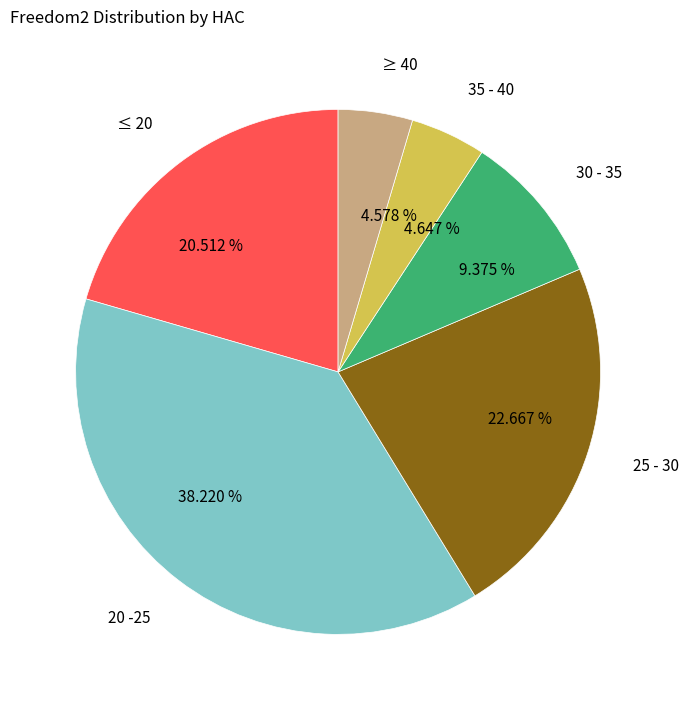

True or false: 30 - 35 accounts for 9% of the total.

True